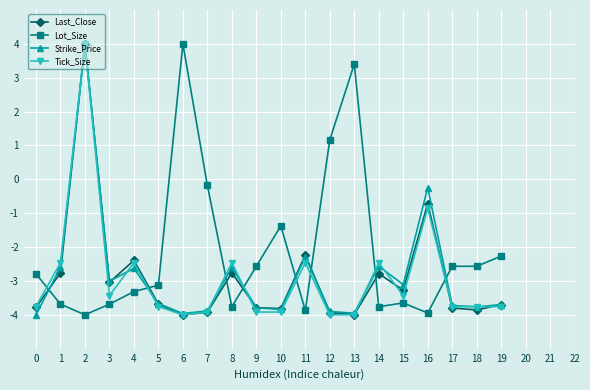

The Strike_Price series shows -3.9 at 12. True or false?

True